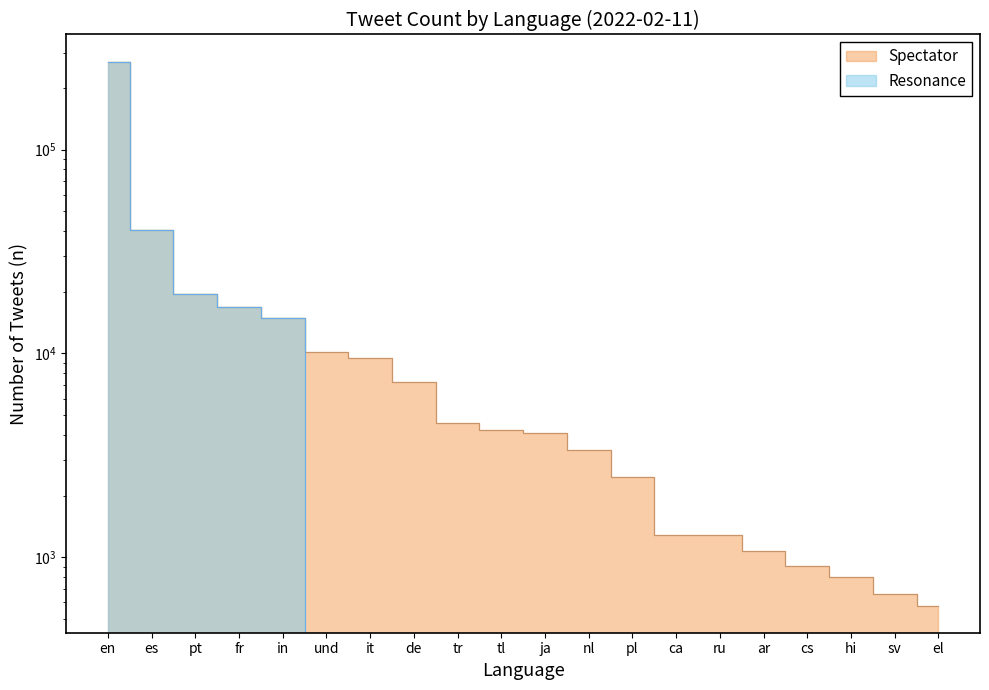

What is the difference between the maximum and minimum values?

269886